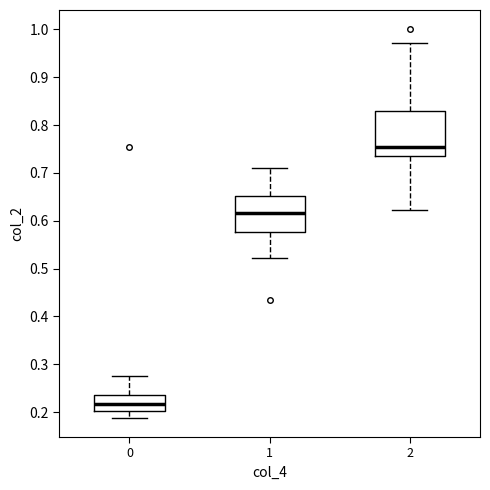

Which box has the lowest median line?

0